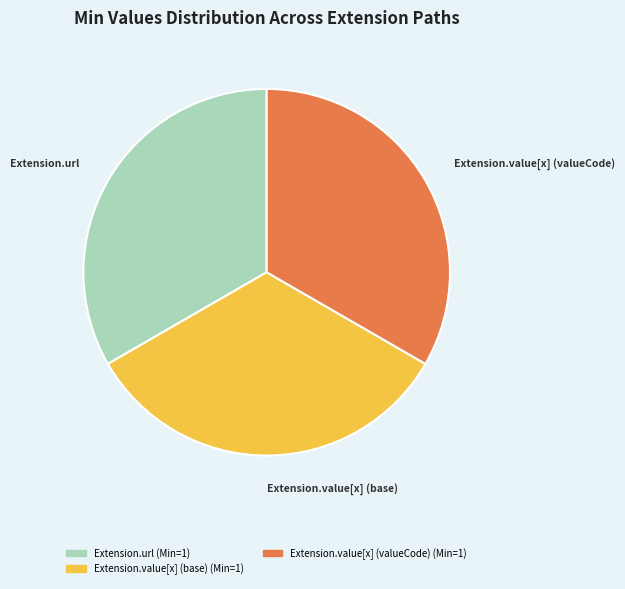

Does any single category account for the majority?

No